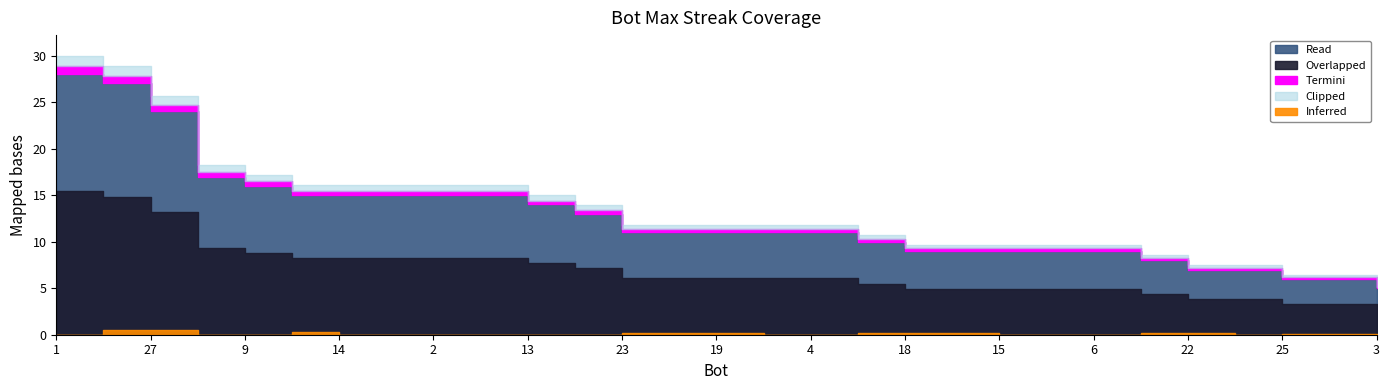

How many values are below 11?

12